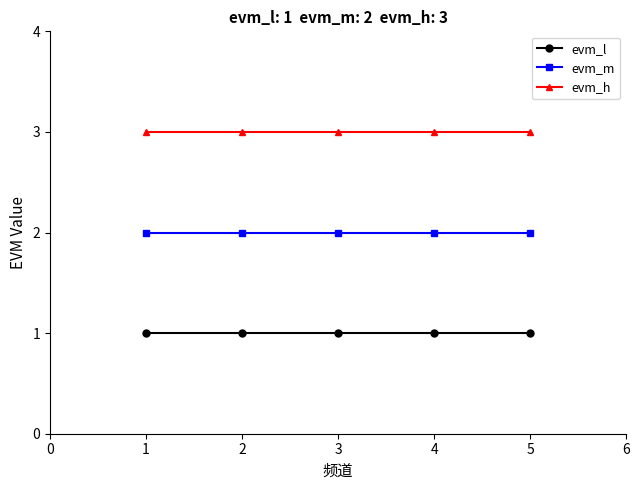

Rank the series by their average value, from lowest to highest.

evm_l, evm_m, evm_h